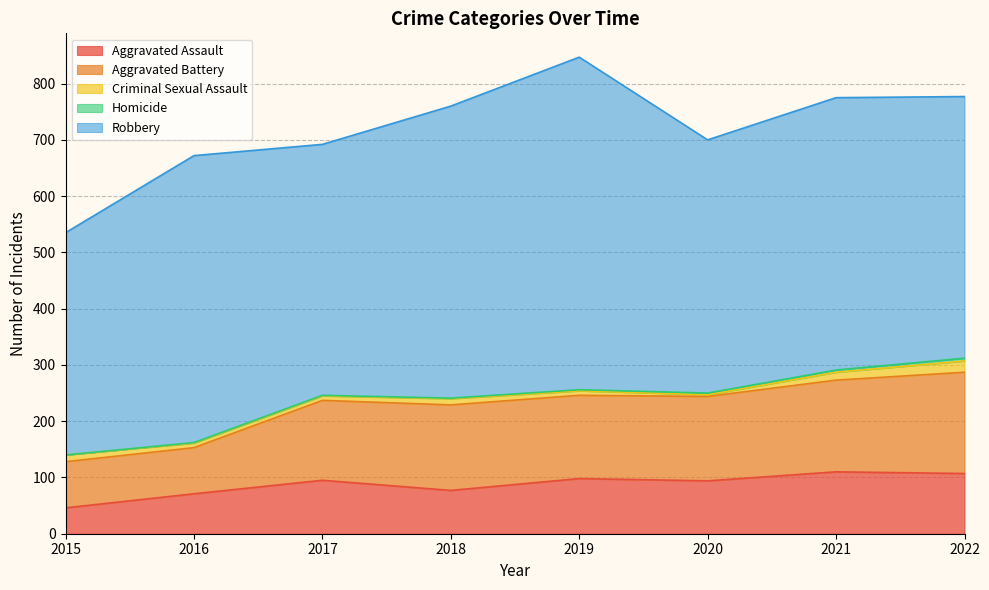

What is the approximate value of Homicide at 2017?

1